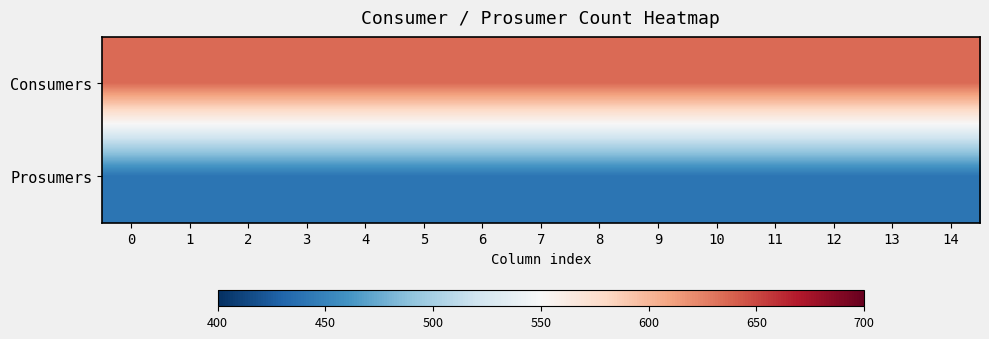

Rank the series by their average value, from highest to lowest.

Consumers, Prosumers